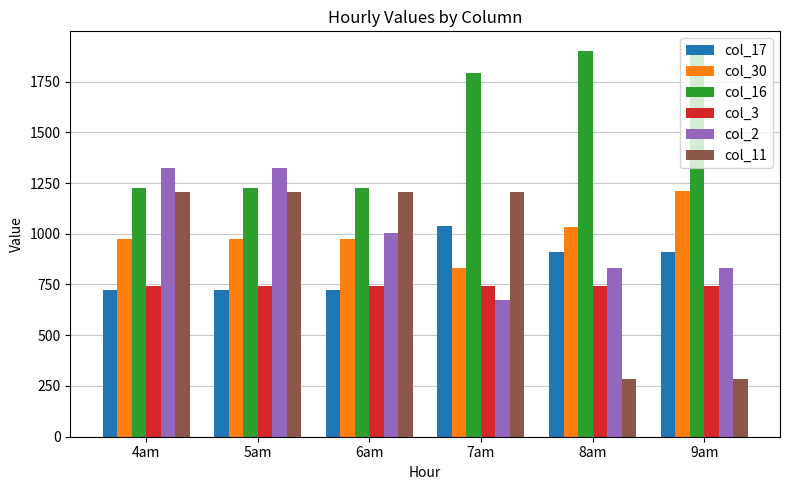

What is the highest value of the col_3 series?

744.1